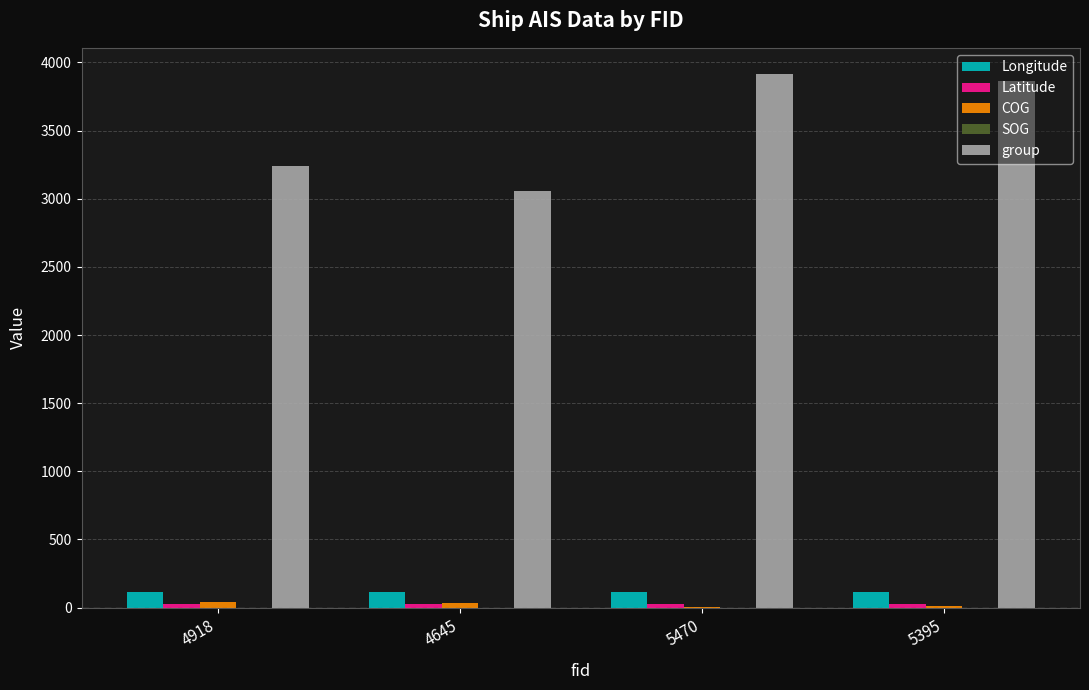

Are the bars grouped side by side (vs. stacked)?

Yes